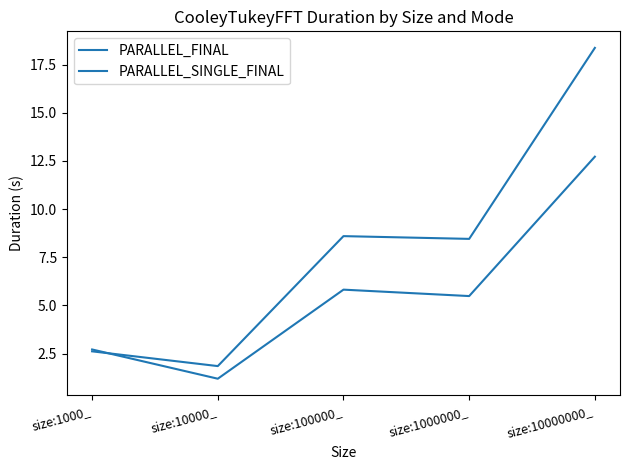

At which label does PARALLEL_FINAL reach its peak?

size:10000000_